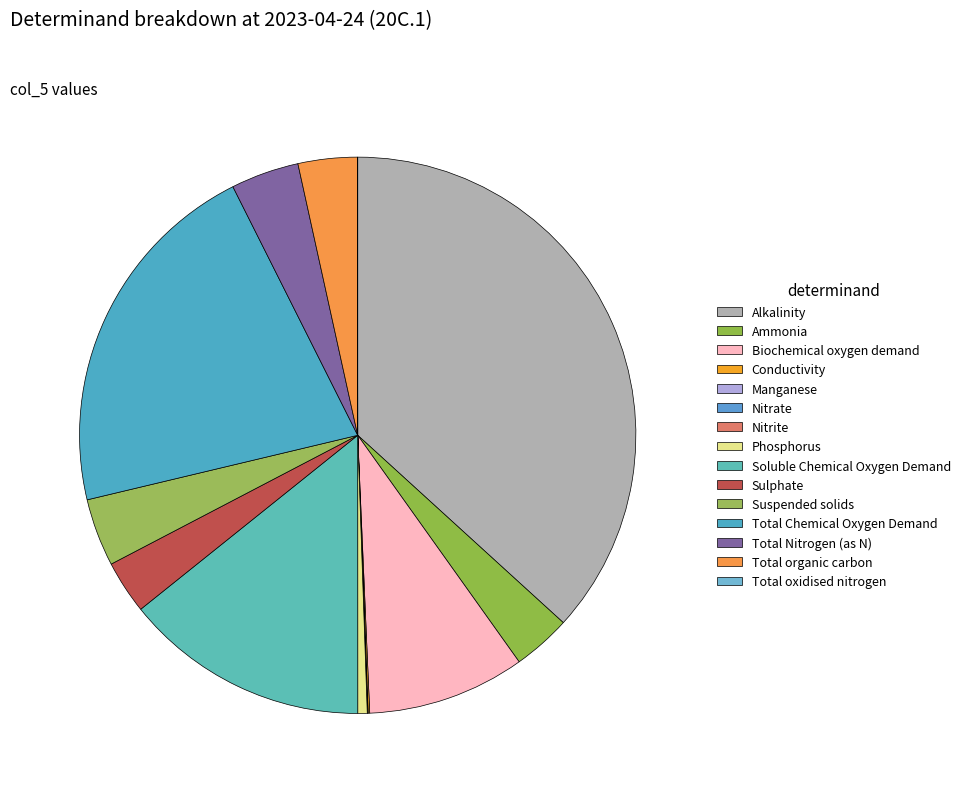

How many segments does this pie chart have?

15